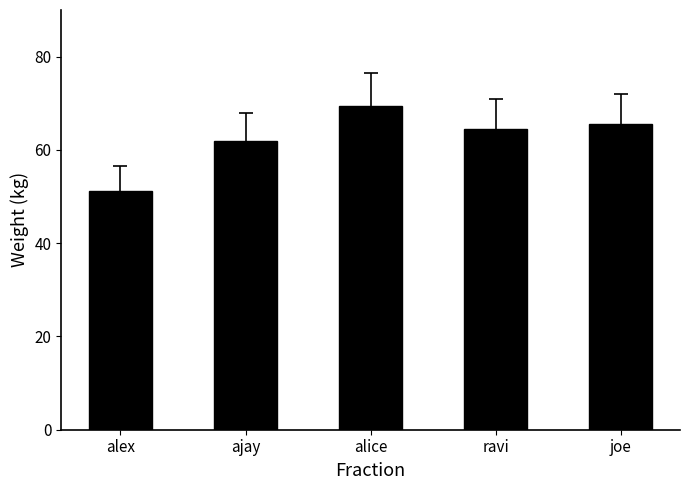

What is the difference between the values at ajay and alice?

7.5